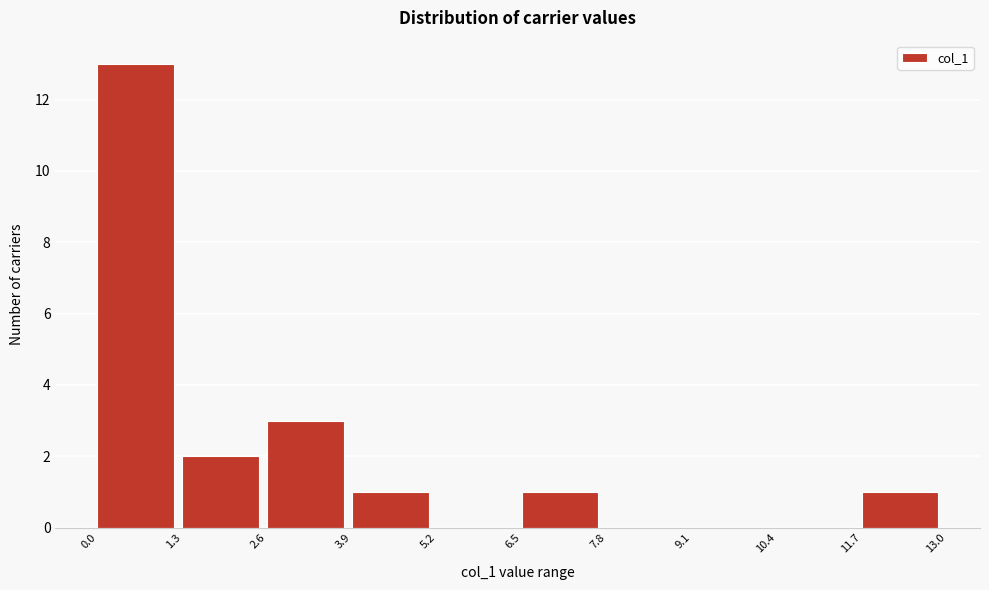

Reading left to right, list every bar in this chart as the range it spans on the x-axis followed by its height. The values are not printed on the chart, so give them approximately, as read against the axis.

0.0 to 1.3: 13
1.3 to 2.6: 2
2.6 to 3.9: 3
3.9 to 5.2: 1
5.2 to 6.5: 0
6.5 to 7.8: 1
7.8 to 9.1: 0
9.1 to 10.4: 0
10.4 to 11.7: 0
11.7 to 13.0: 1